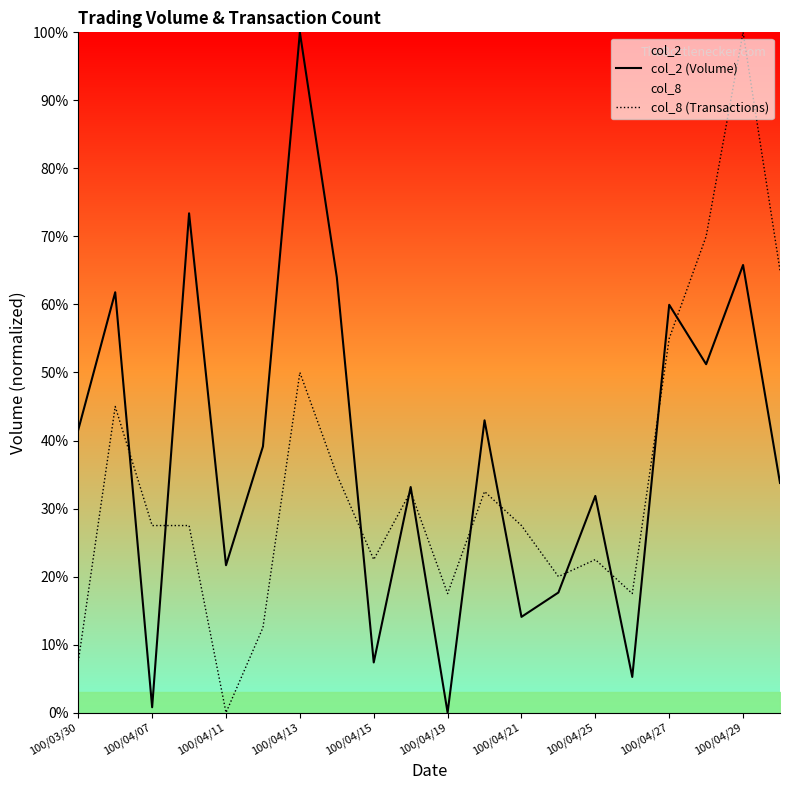

The col_2 (Volume) series shows 16.5 at 100/04/25. True or false?

False